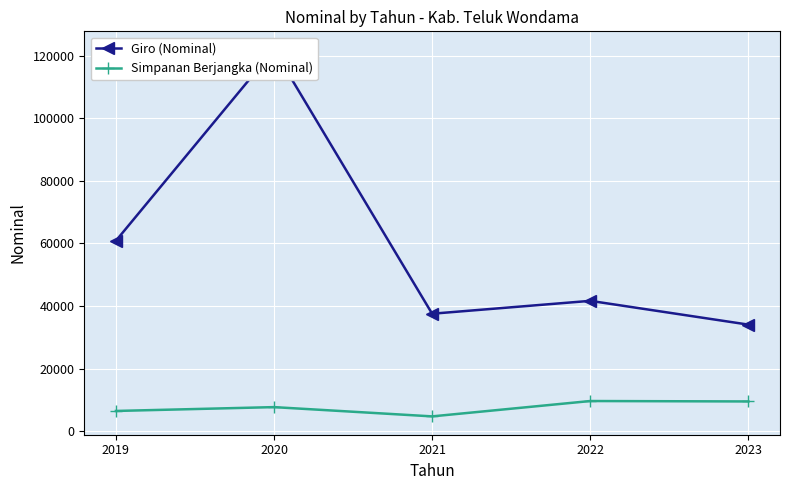

The value of Giro (Nominal) at 2022 is 41653.7. True or false?

True